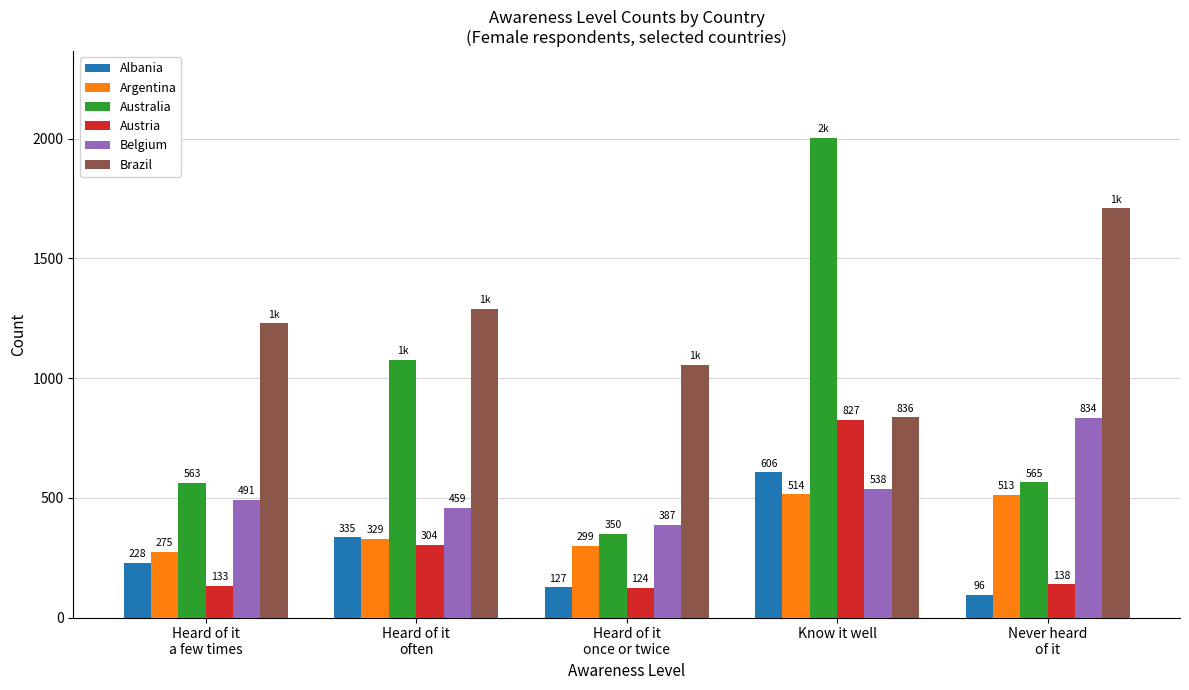

What is the minimum value for Austria?

124